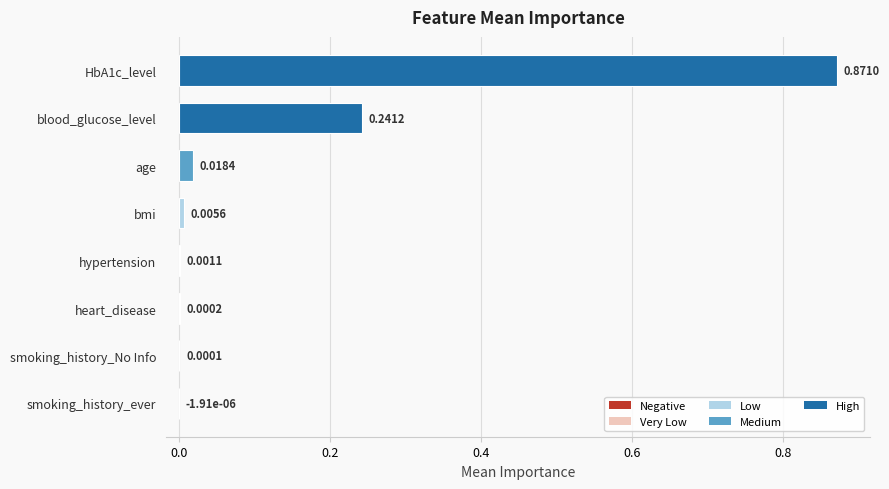

At which label is the value closest to 0?

smoking_history_ever